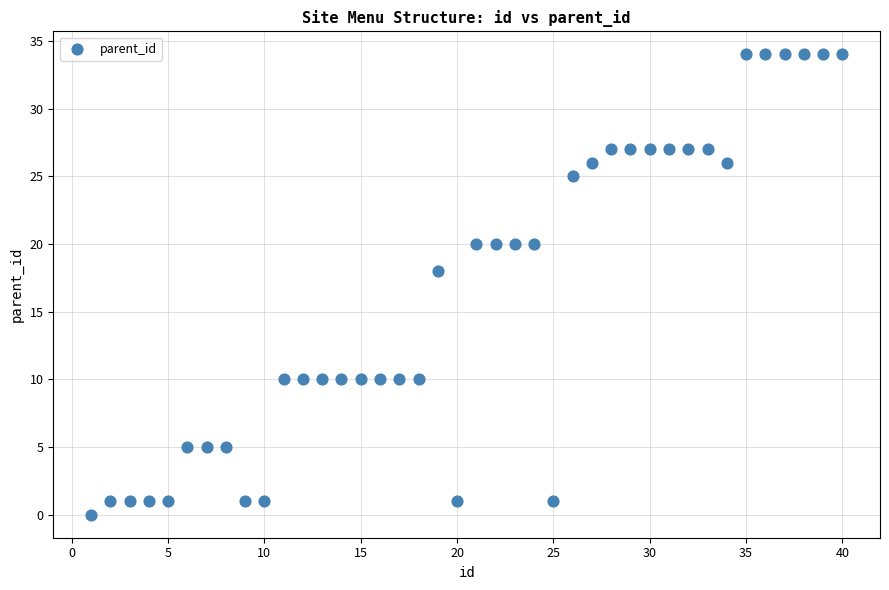

What Y value in the scatter plot is closest to 17?

18